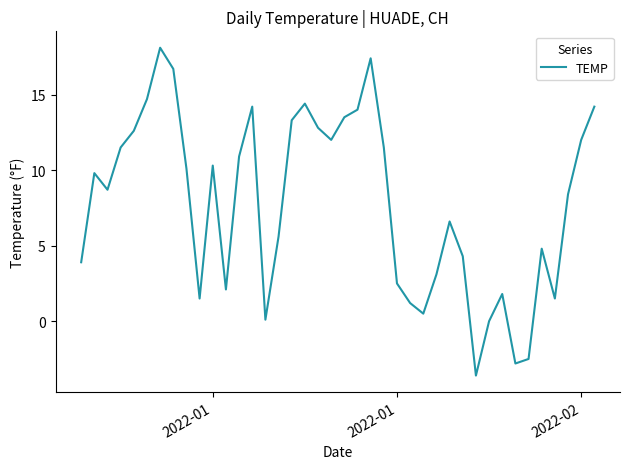

What is the maximum value shown in the chart?

18.1